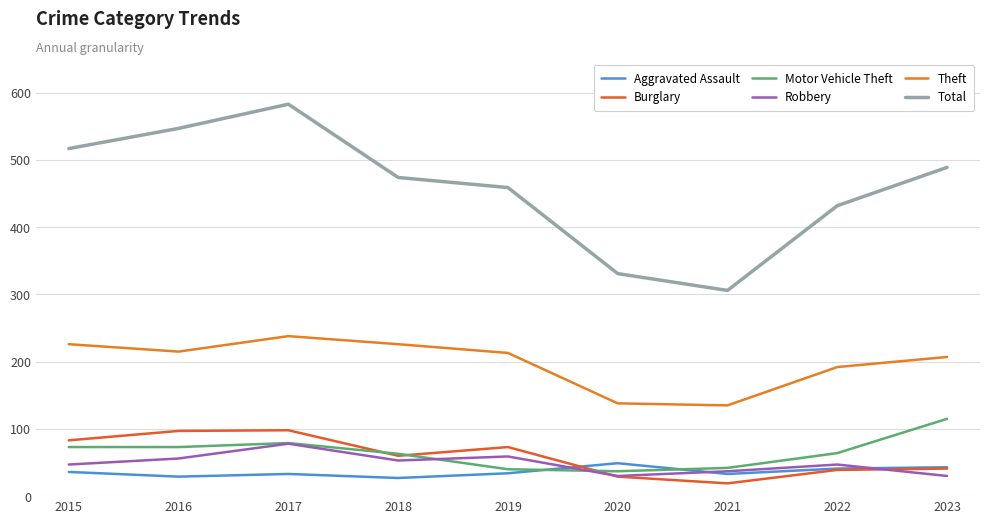

What is the average value of the Robbery series?

49